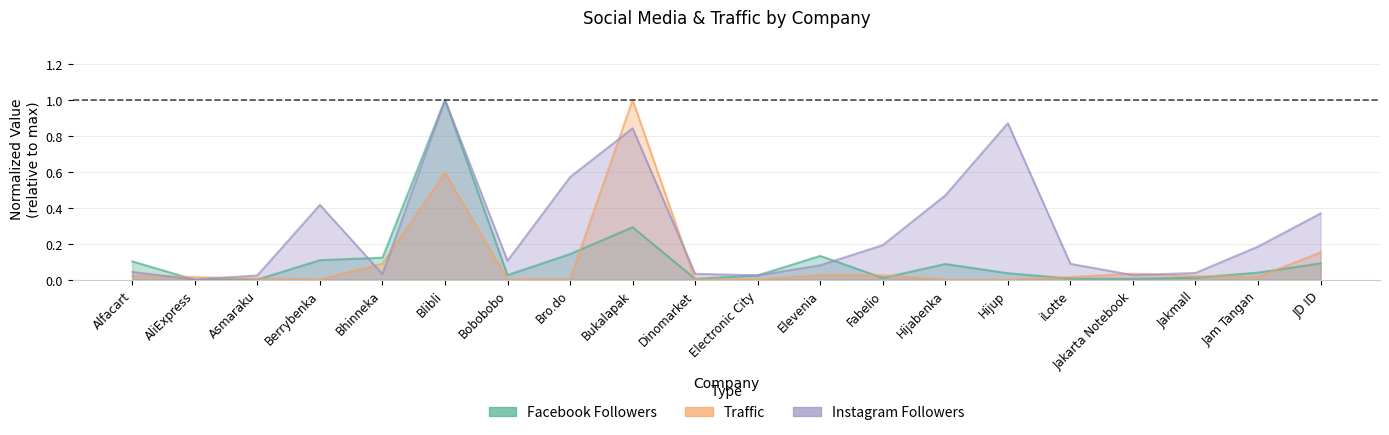

What is the sum of all instagram values?

5.4